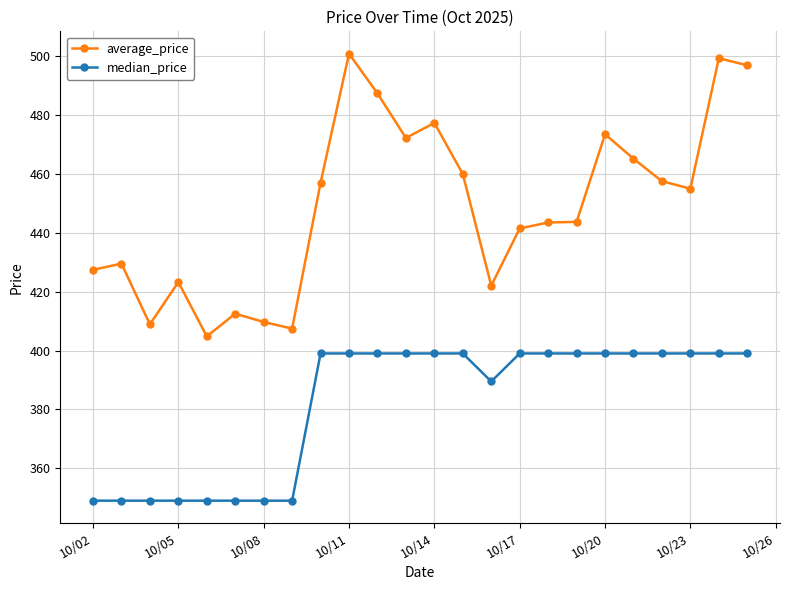

What is the value of the median_price point at the 10th from the left?

399.0